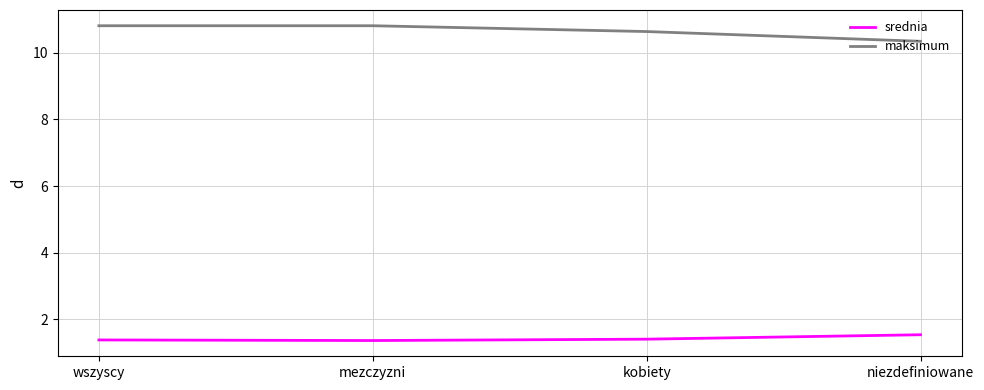

How many srednia values are between 1 and 2?

4